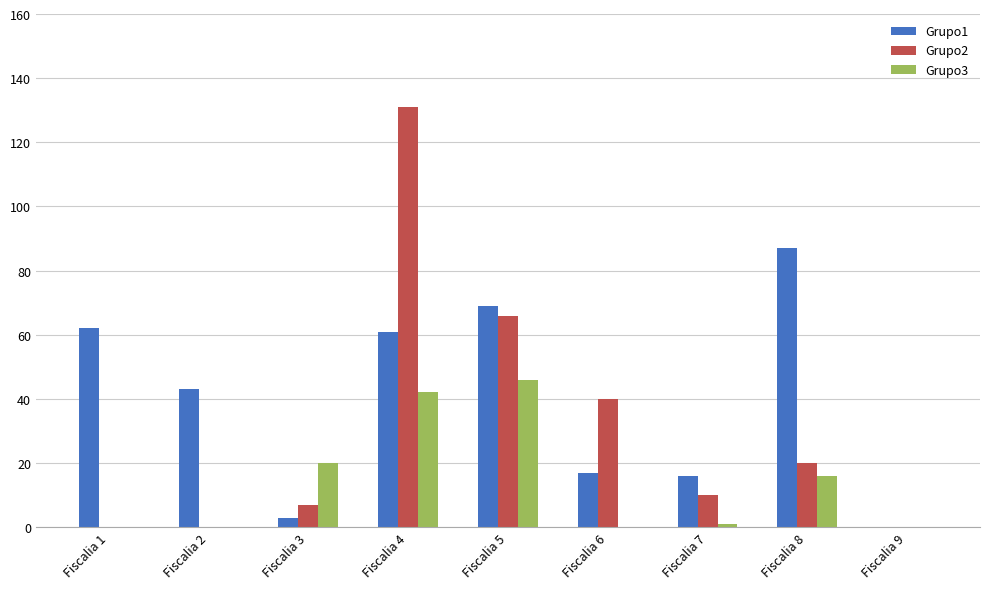

Is the value of Grupo1 at Fiscalia 4 greater than the value of Grupo3 at Fiscalia 8?

Yes